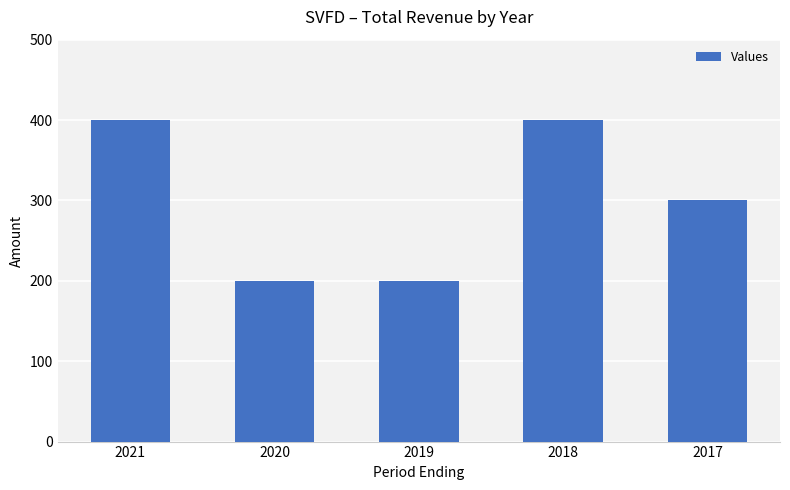

What is the value of the 2nd bar from the left?

200